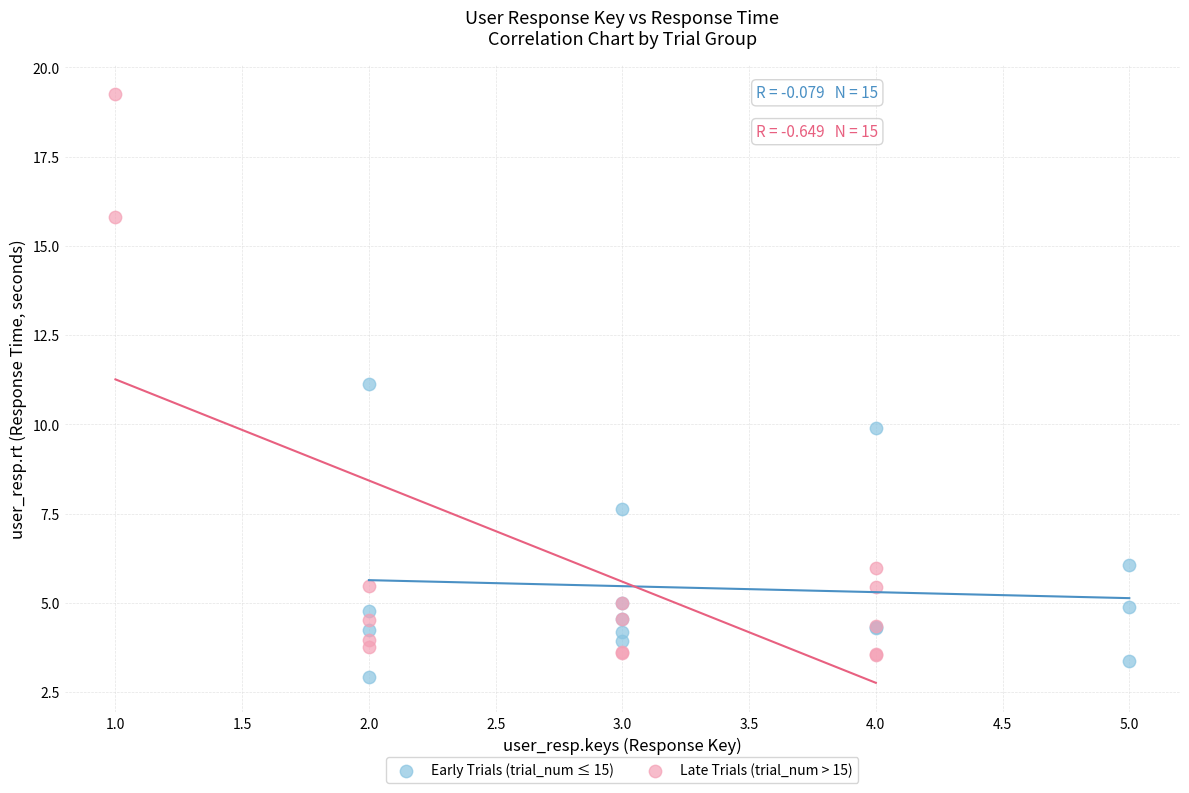

Which series has the widest spread of Y values?

Late Trials (trial_num > 15)